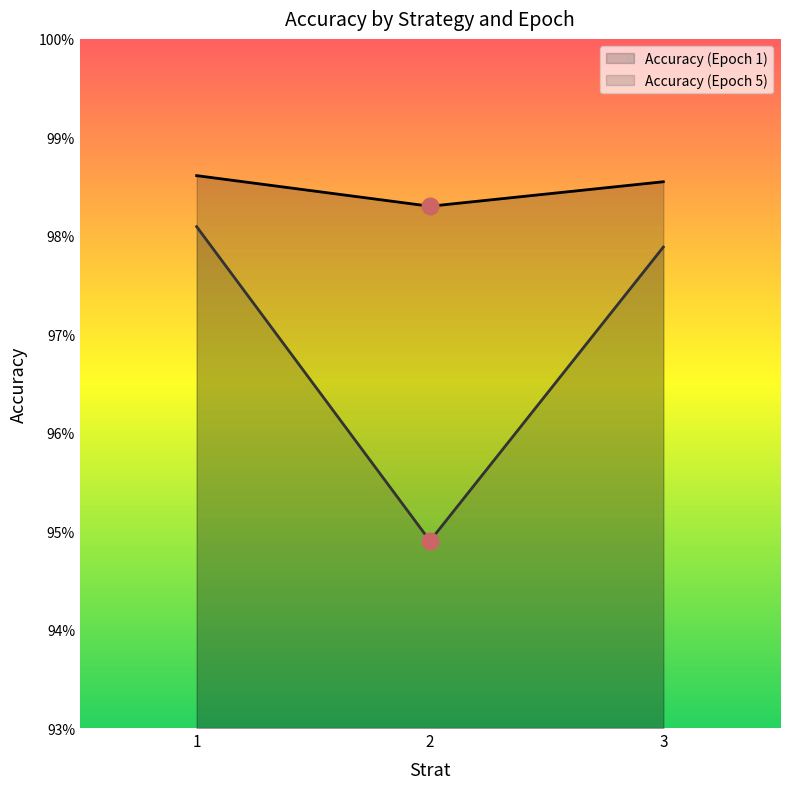

Reading left to right, extract all data points from this chart.

Accuracy (Epoch 1): 1=1.0	2=1.0	3=1.0
Accuracy (Epoch 5): 1=1.0	2=0.9	3=1.0